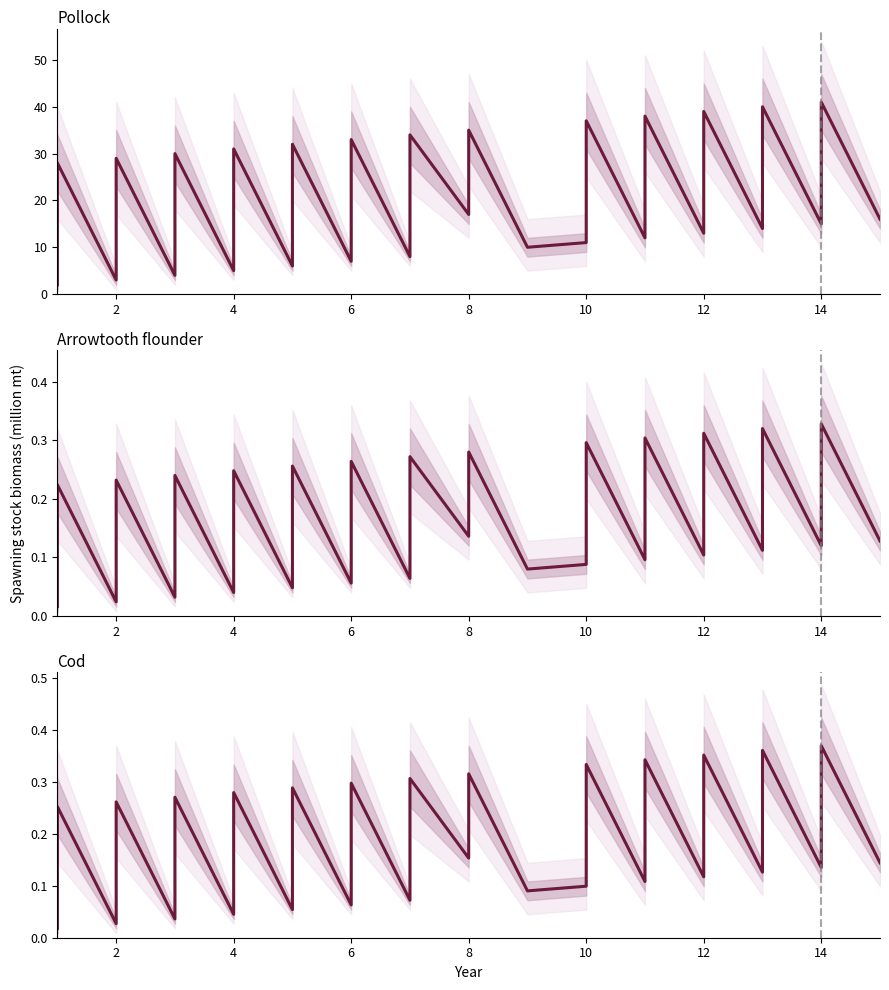

How many points are lower than both their immediate neighbors (excluding endpoints)?

12